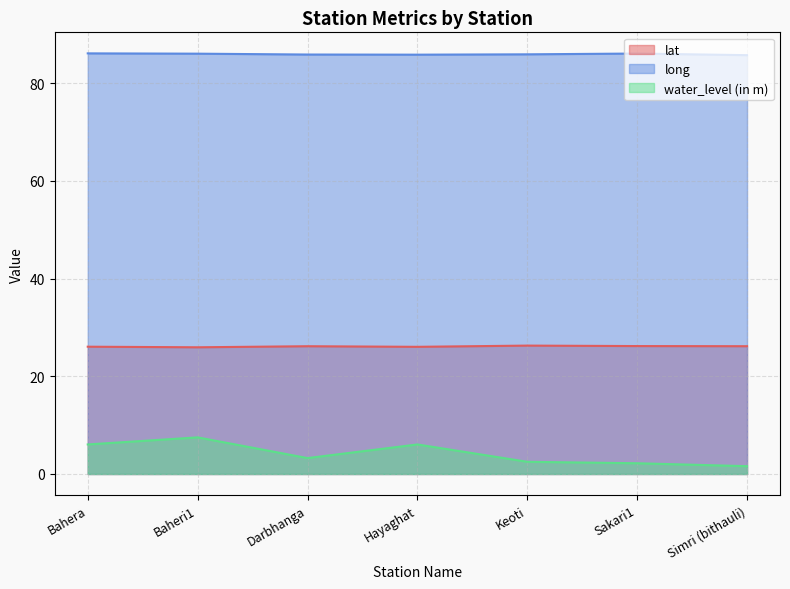

Where is the first local maximum for long?

Sakari1